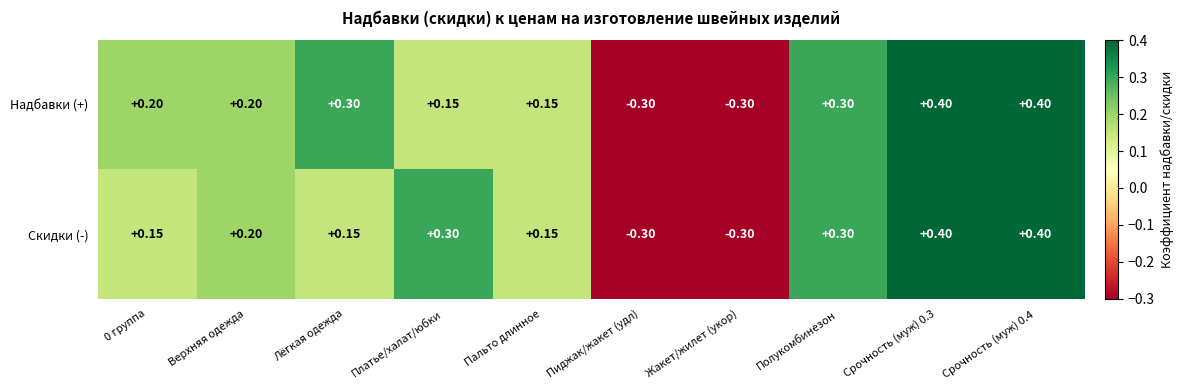

Is the value of Скидки (-) at Верхняя одежда greater than the value of Надбавки (+) at Лёгкая одежда?

No